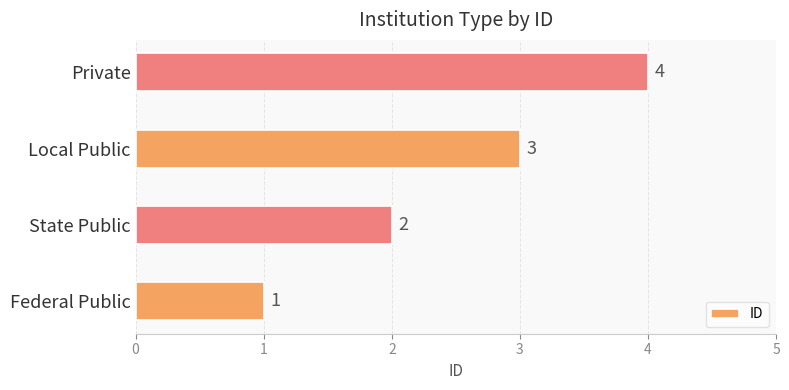

What is the change in value from State Public to Local Public?

+1